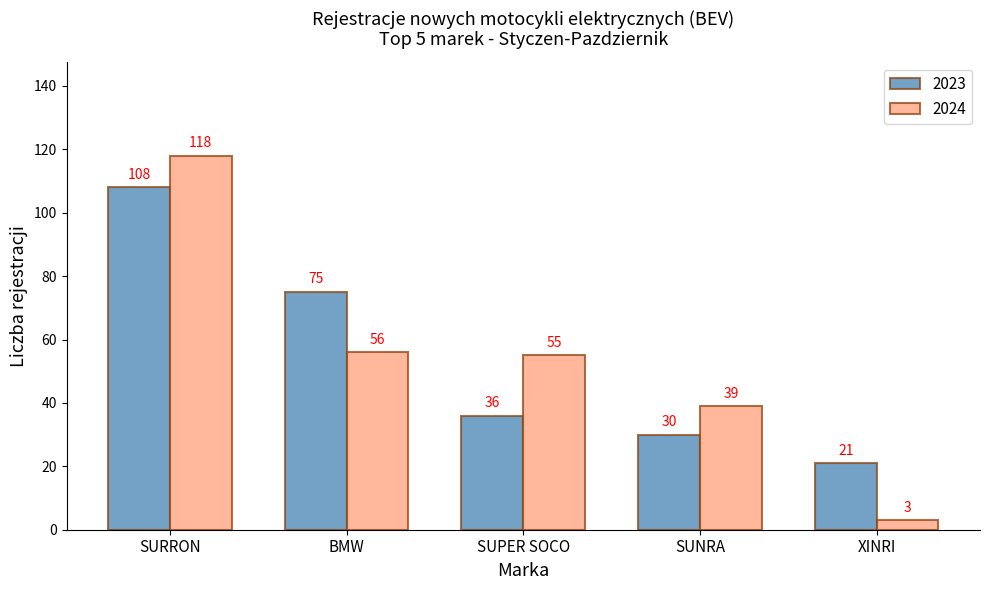

The value of 2023 at BMW is 17. True or false?

False